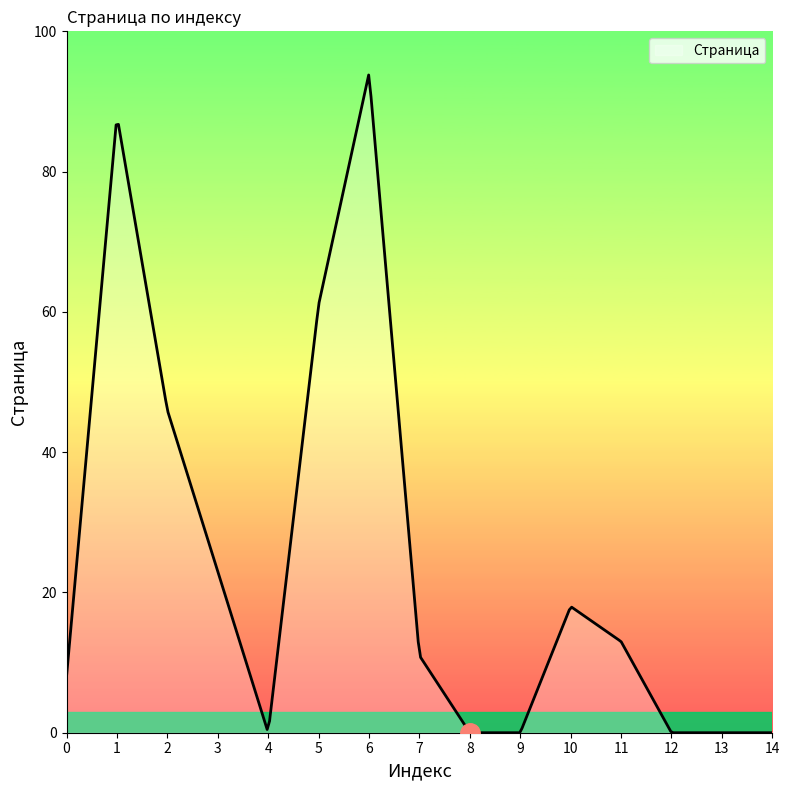

How many lines are shown in the chart?

1